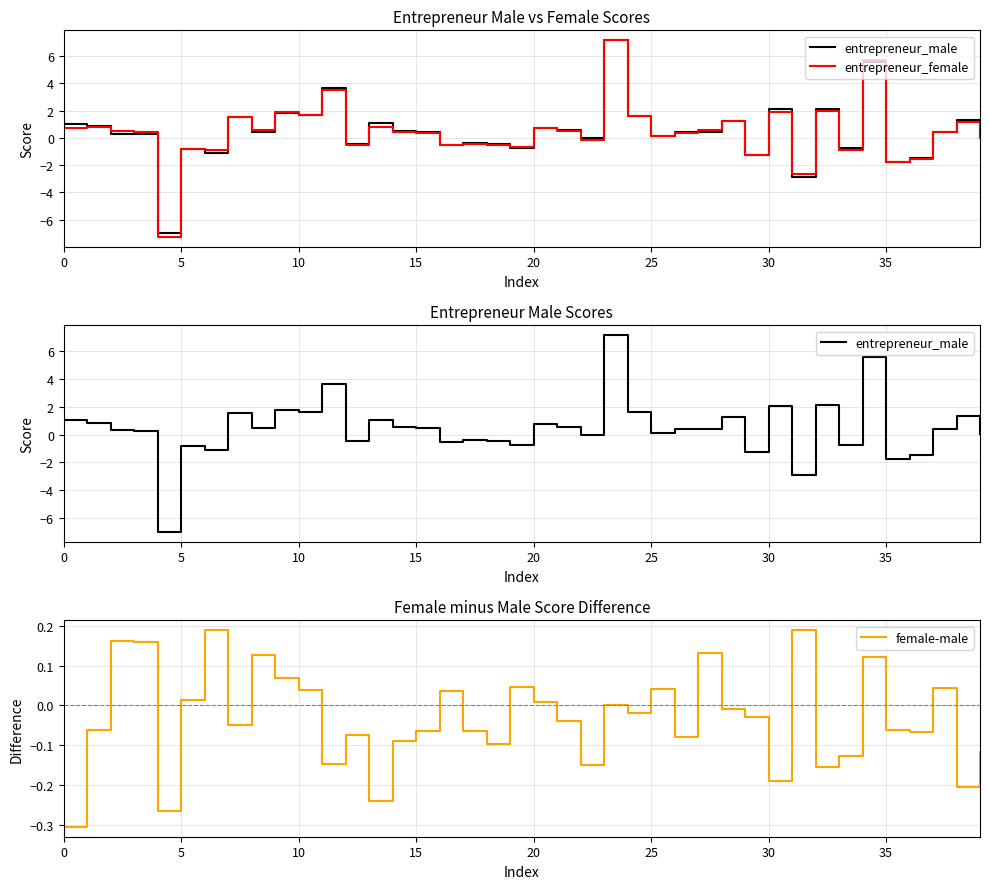

Is the value of entrepreneur_female at 26 greater than the value of female-male at 15?

Yes